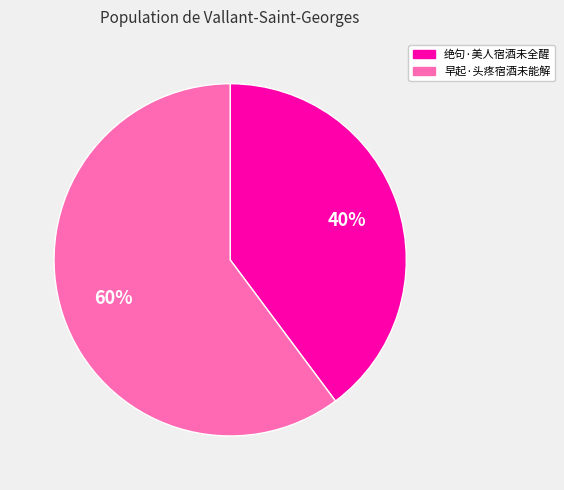

Do 绝句·美人宿酒未全醒 and 早起·头疼宿酒未能解 together represent more than half of the pie?

Yes